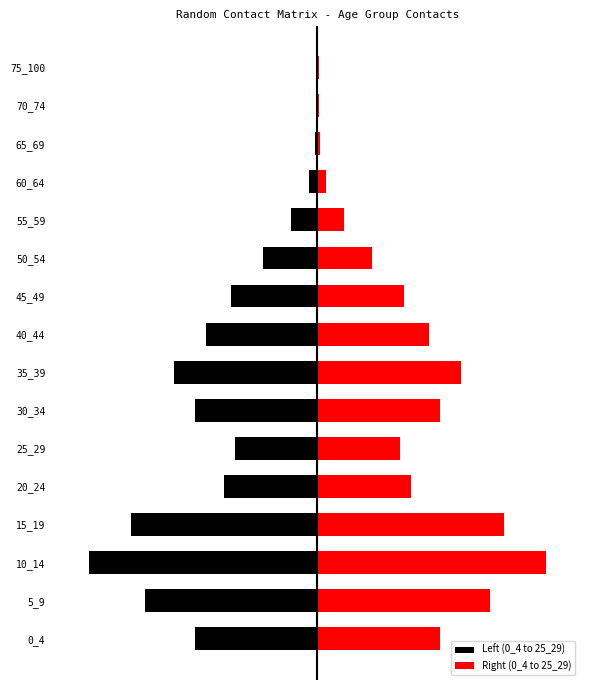

True or false: Right (0_4 to 25_29) has a value of 2.2 at 40_44.

True